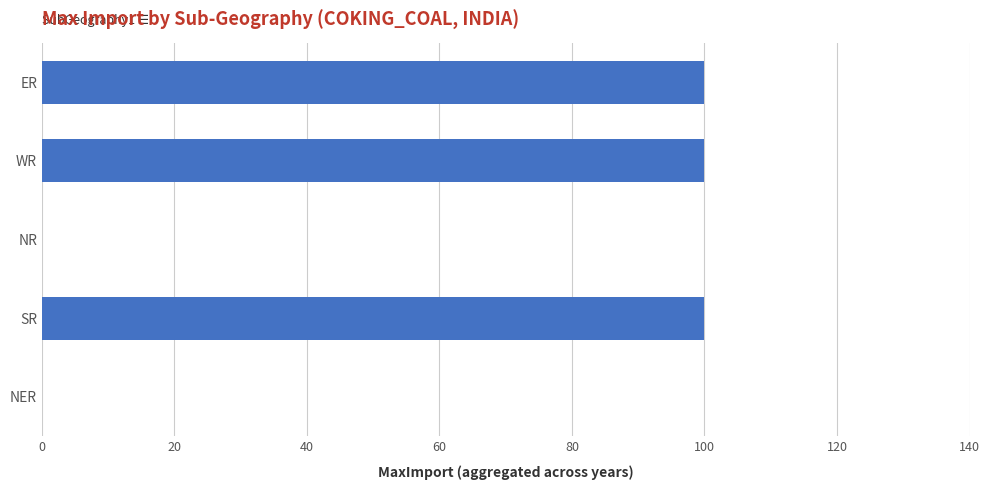

Reading top to bottom, what are all the values shown in this chart?

ER=100	WR=100	NR=0	SR=100	NER=0